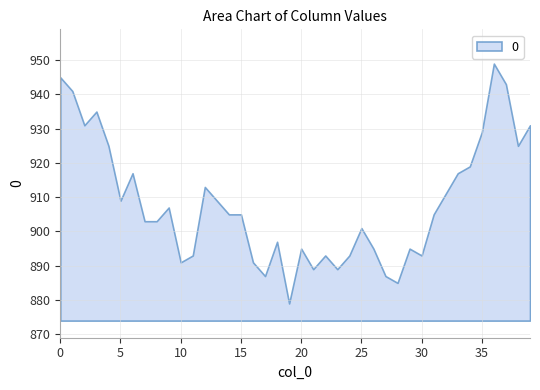

What is the smallest value displayed?

879